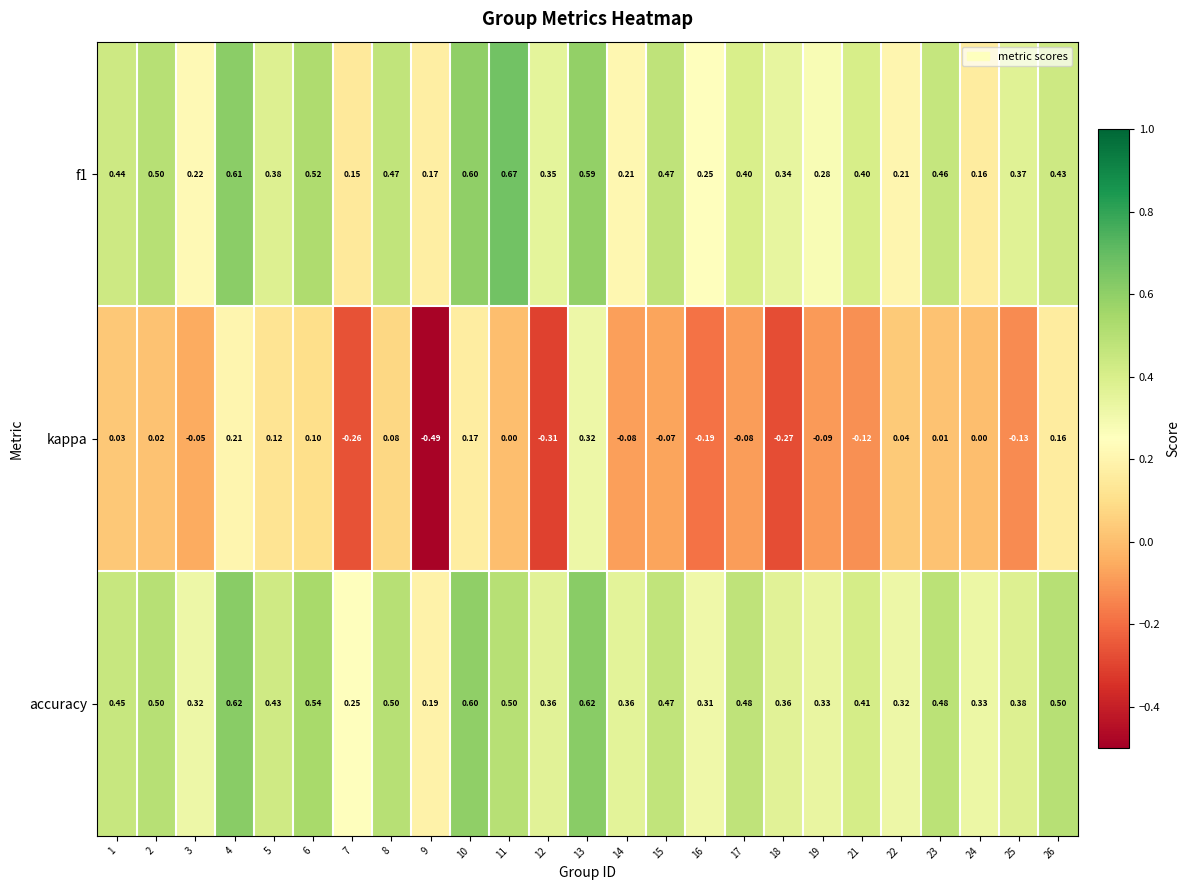

What is the difference between the highest and lowest values at 16?

0.5